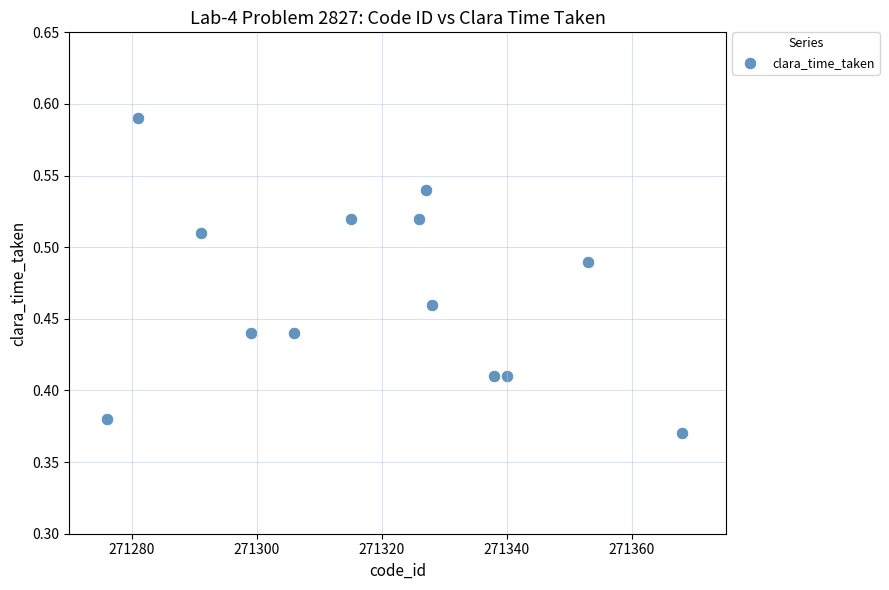

What is the range of X values (max minus min)?

92.0